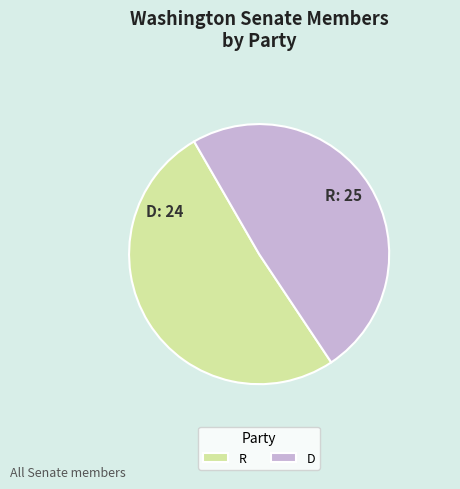

Between D and R, which is larger?

R